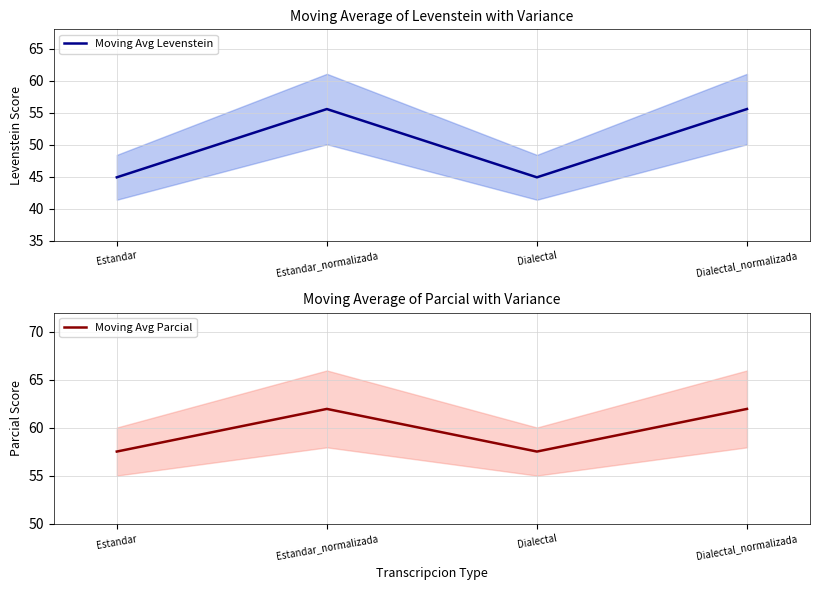

What is the sum of the Moving Avg Levenstein values at Dialectal and Estandar_normalizada?

100.5